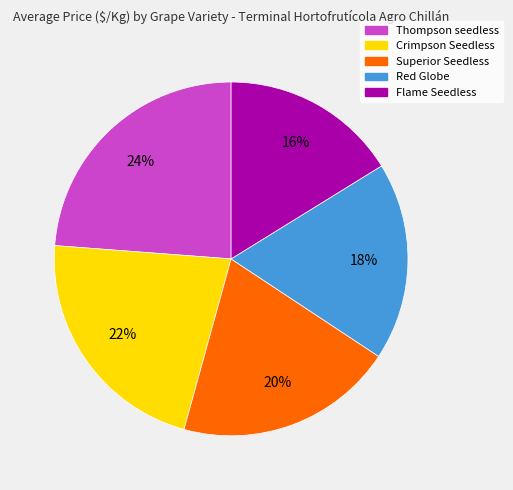

Is it true that Flame Seedless is 16% of the pie?

True